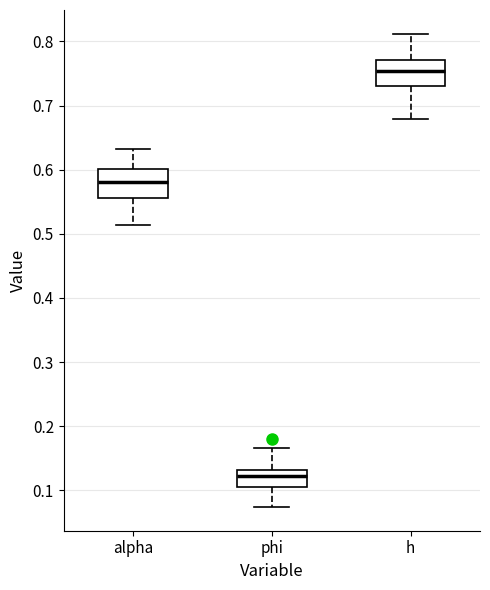

Reading left to right, transcribe this box plot: for each box, give where its median line is, the range the box spans, and where its two whiskers end, as read against the y-axis. The values are not printed on the chart, so give them approximately, as read against the axis.

alpha: median 0.58, box 0.56 to 0.60, whiskers 0.51 to 0.63
phi: median 0.12, box 0.11 to 0.13, whiskers 0.07 to 0.17
h: median 0.75, box 0.73 to 0.77, whiskers 0.68 to 0.81